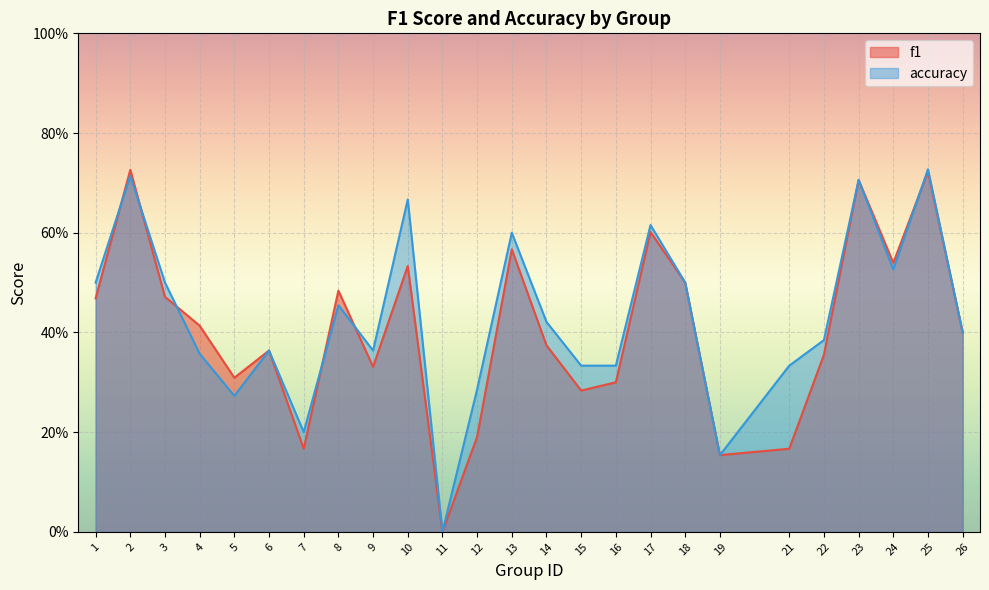

What is the difference between the second highest and second lowest values in the f1 series?

0.6